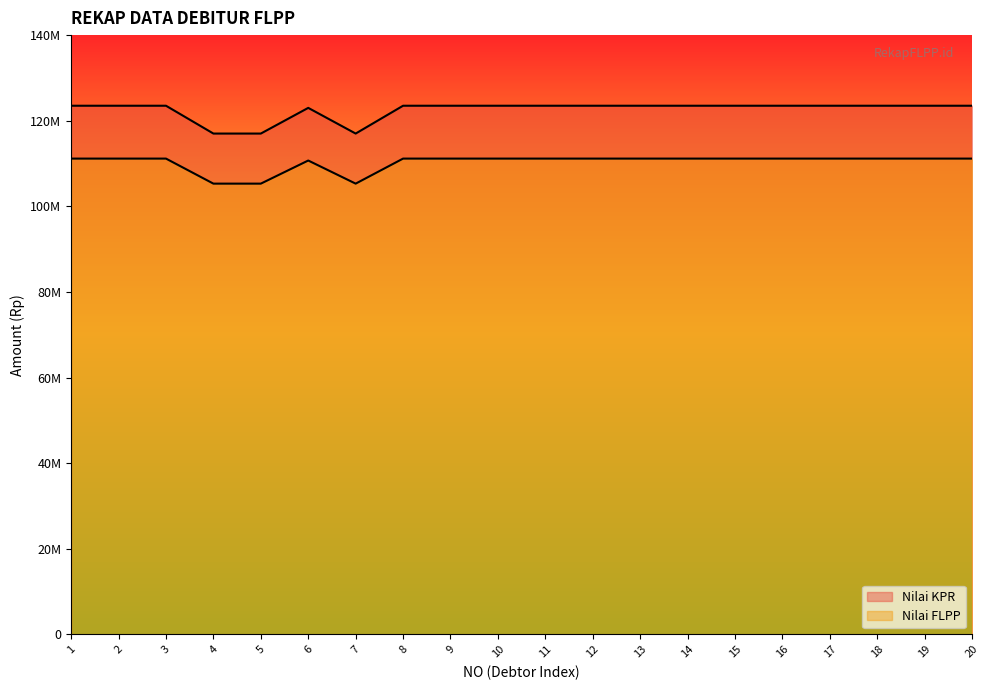

At how many categories does at least one series exceed 116973906?

20